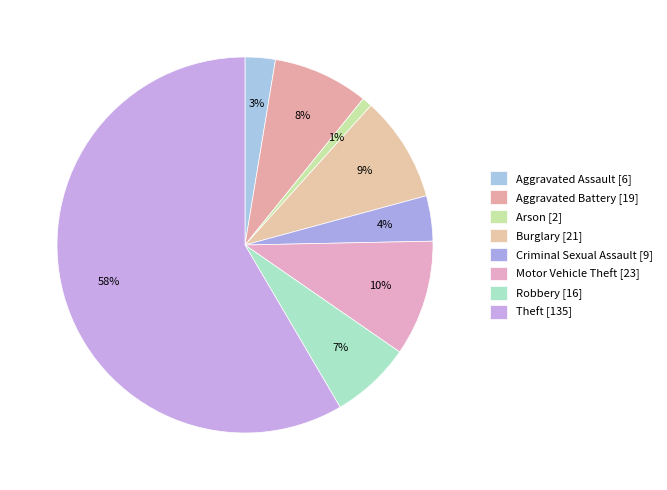

Which has a higher value, Theft or Burglary?

Theft